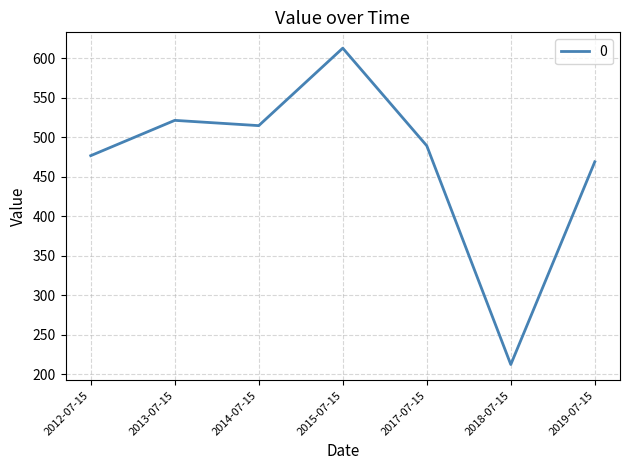

Which category has the lowest value across all series?

2018-07-15